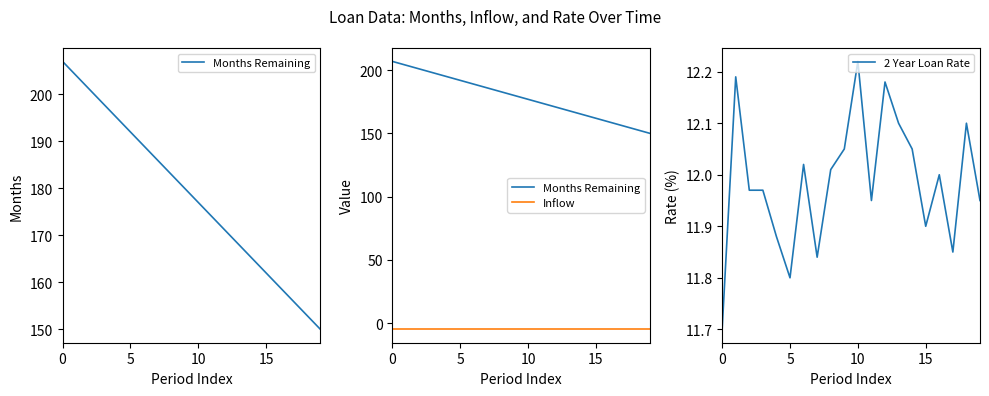

What is the minimum value for Inflow?

-5.0